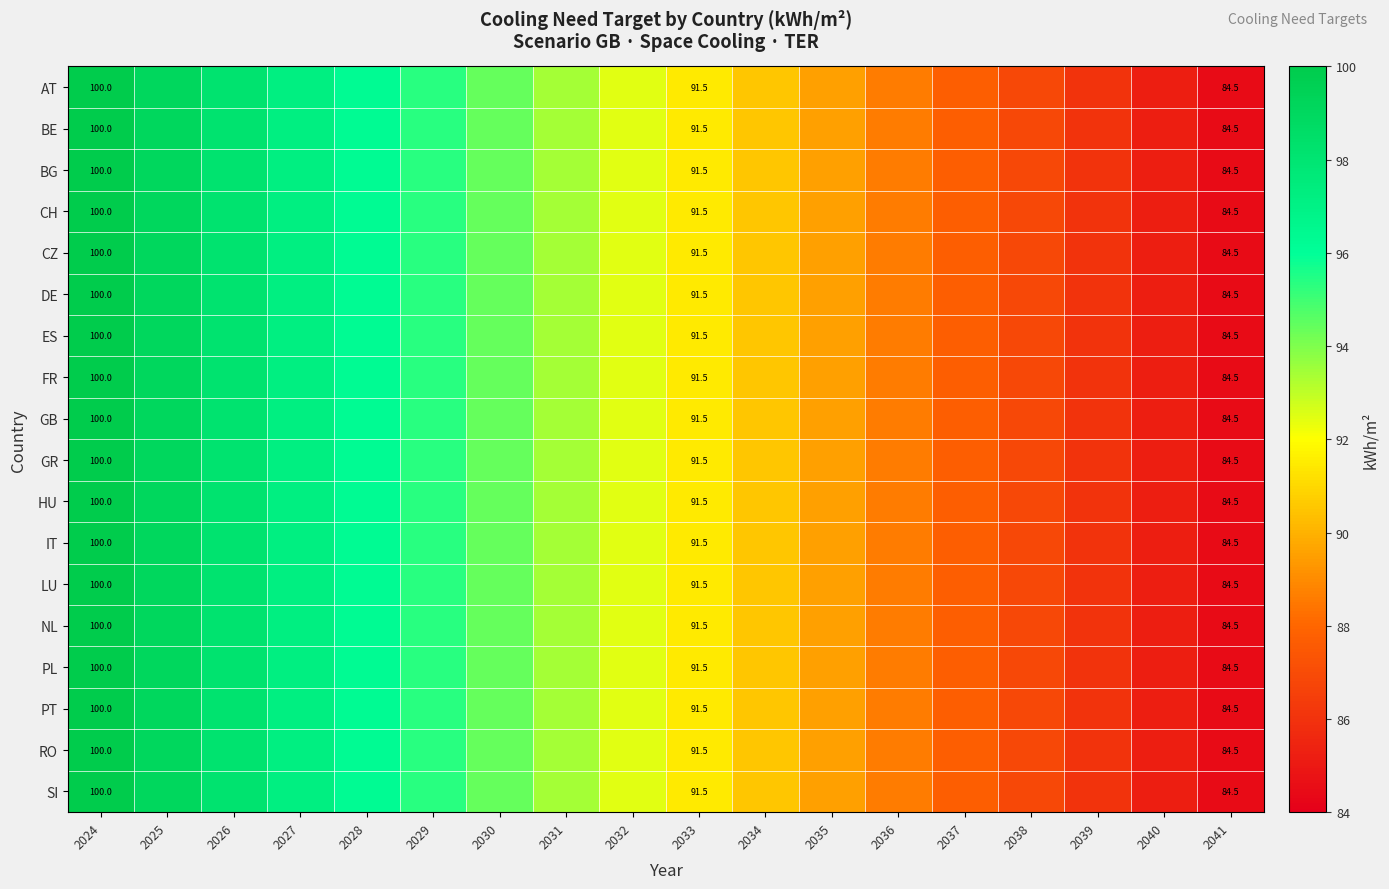

Which has a higher value, 2036 or 2039?

2036